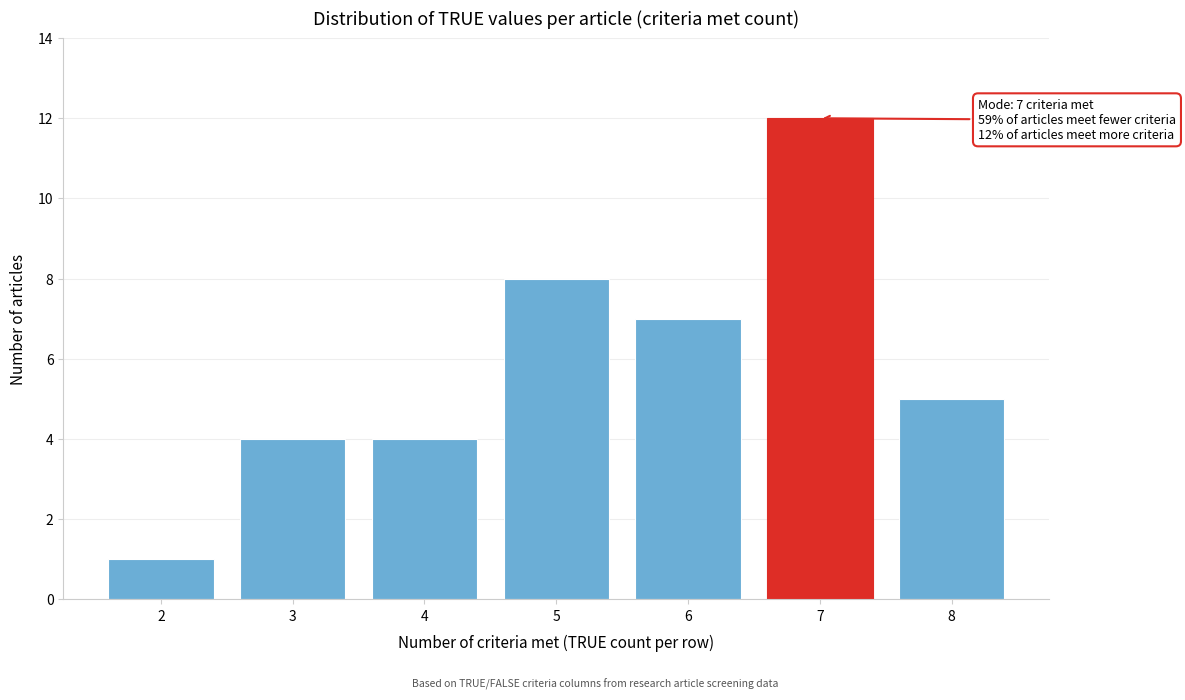

Reading right to left, transcribe all the data shown in this chart.

8=5	7=12	6=7	5=8	4=4	3=4	2=1